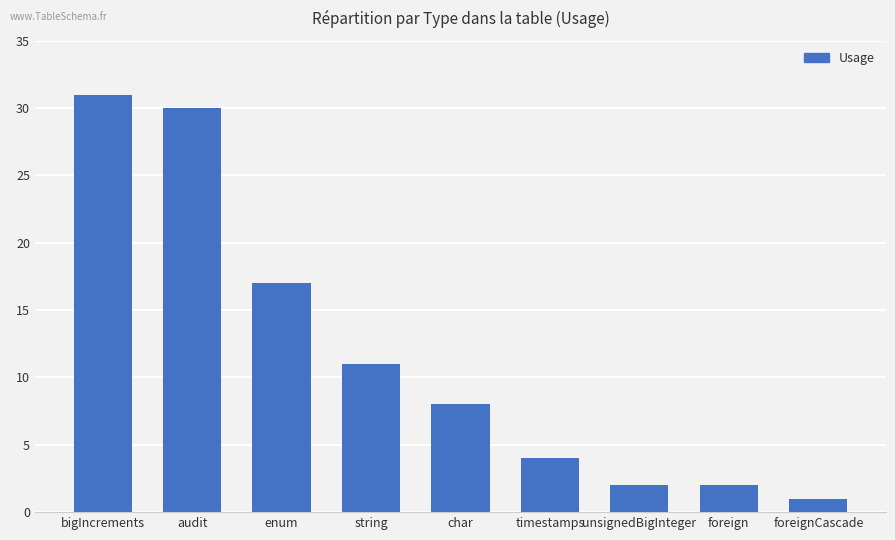

What value does the data have at enum?

17